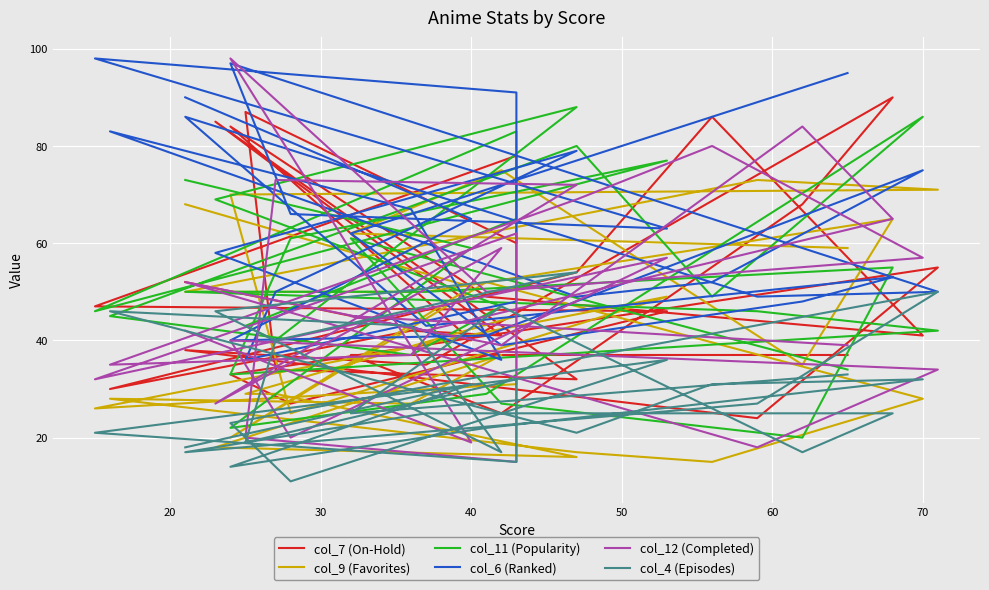

What is the smallest value displayed?

11